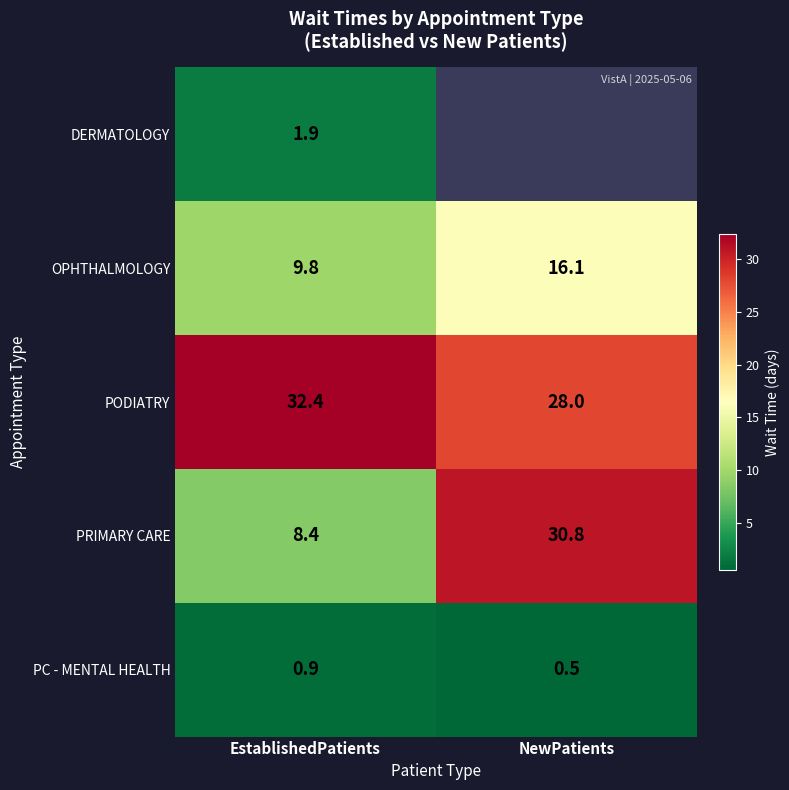

What is the average value of the OPHTHALMOLOGY series?

13.0